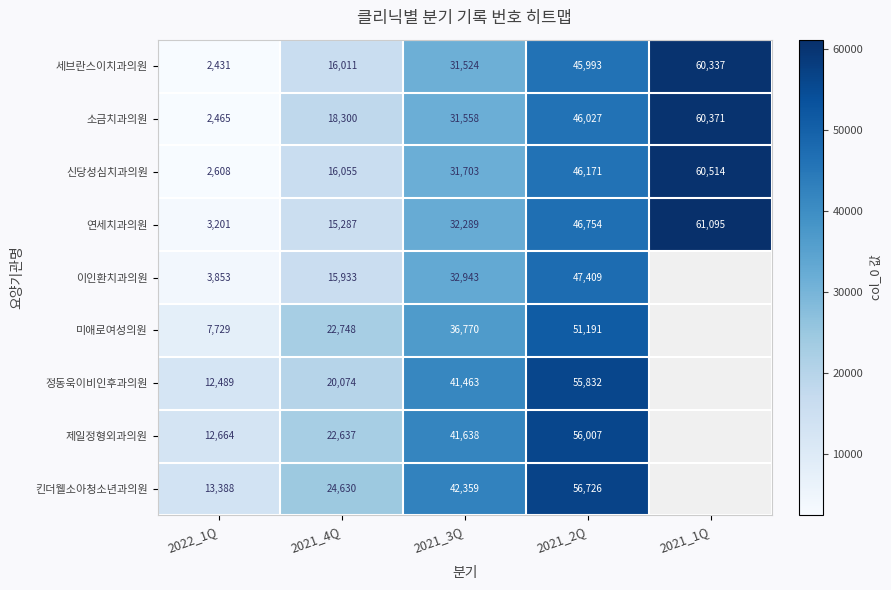

The value of 소금치과의원 at 2021_3Q is 31558. True or false?

True